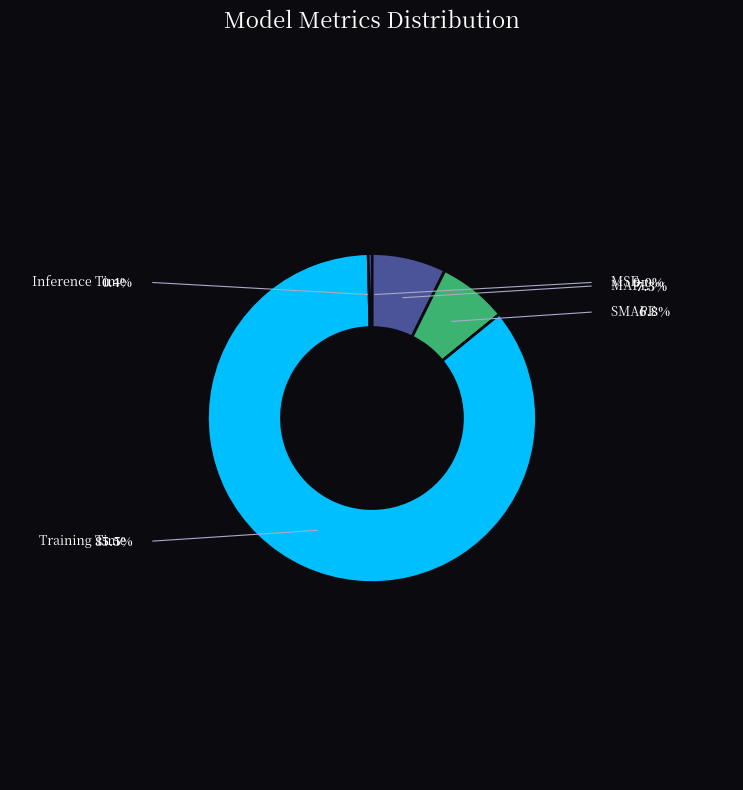

Count the number of slices in the pie.

5